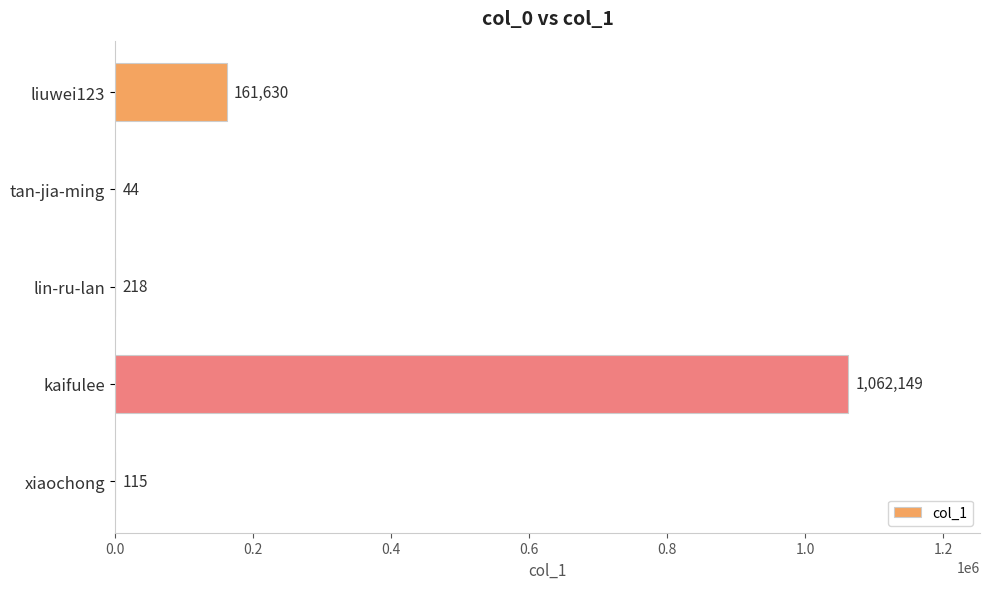

Reading top to bottom, extract all data points from this chart.

liuwei123=161630	tan-jia-ming=44	lin-ru-lan=218	kaifulee=1062149	xiaochong=115